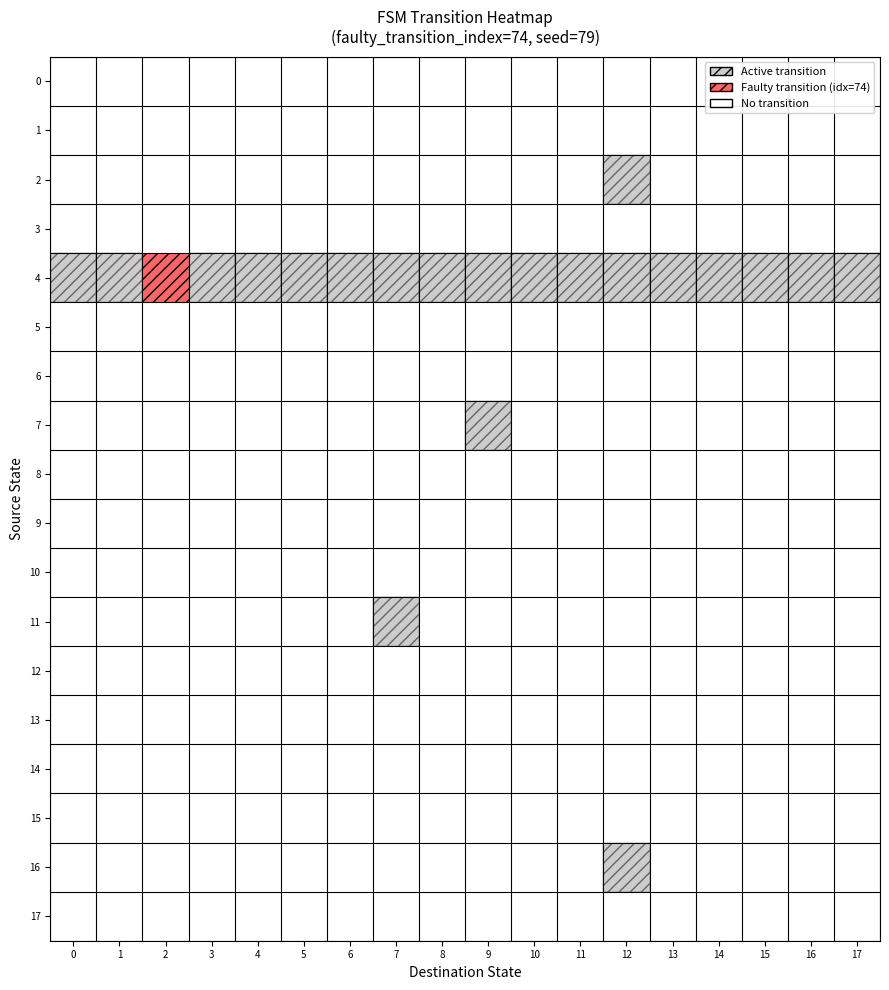

At 7, list the series in order from smallest to largest.

0, 1, 2, 3, 4, 5, 6, 7, 8, 9, 10, 11, 12, 13, 14, 15, 16, 17